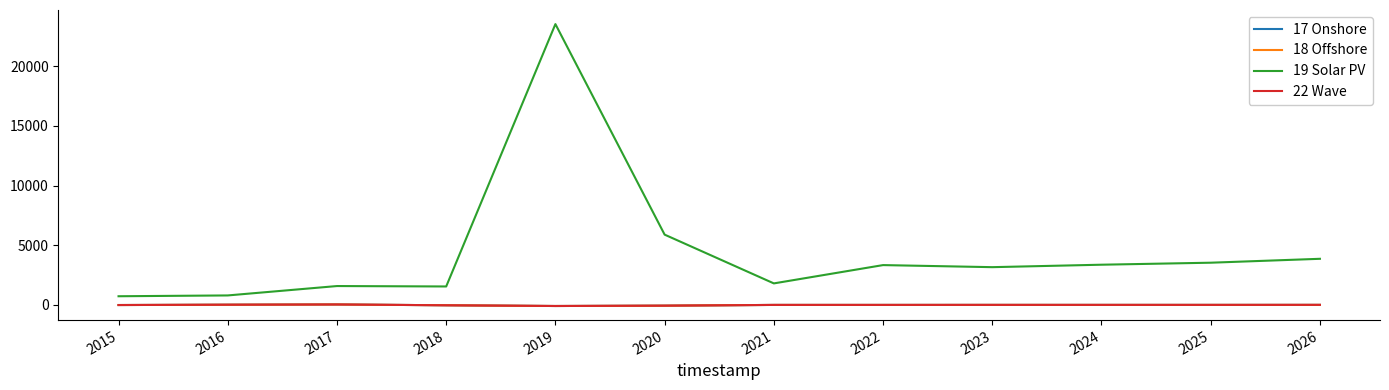

What is the lowest value of the 22 Wave series?

-84.5